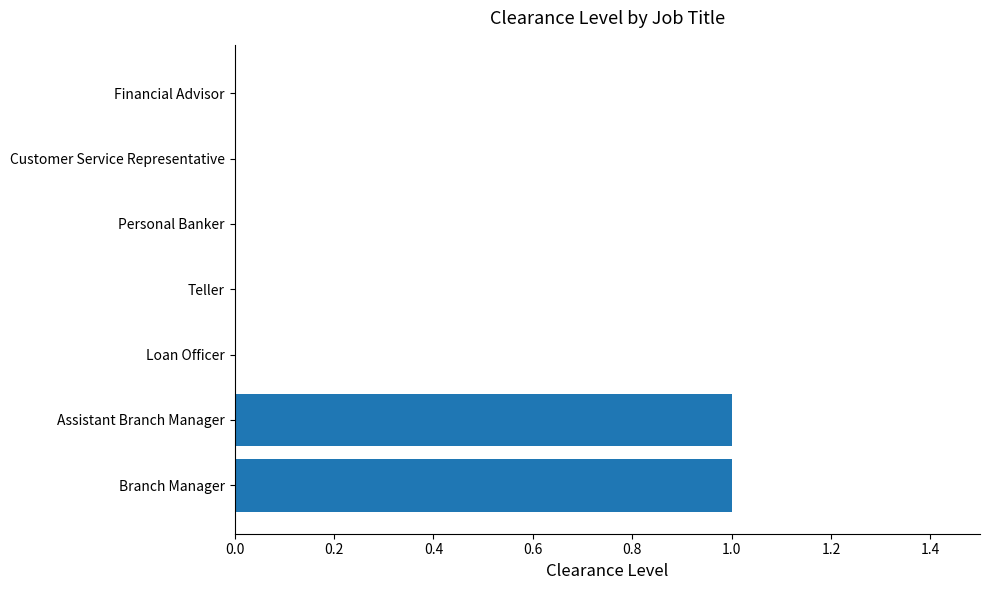

True or false: the data shows 0 at Financial Advisor.

True